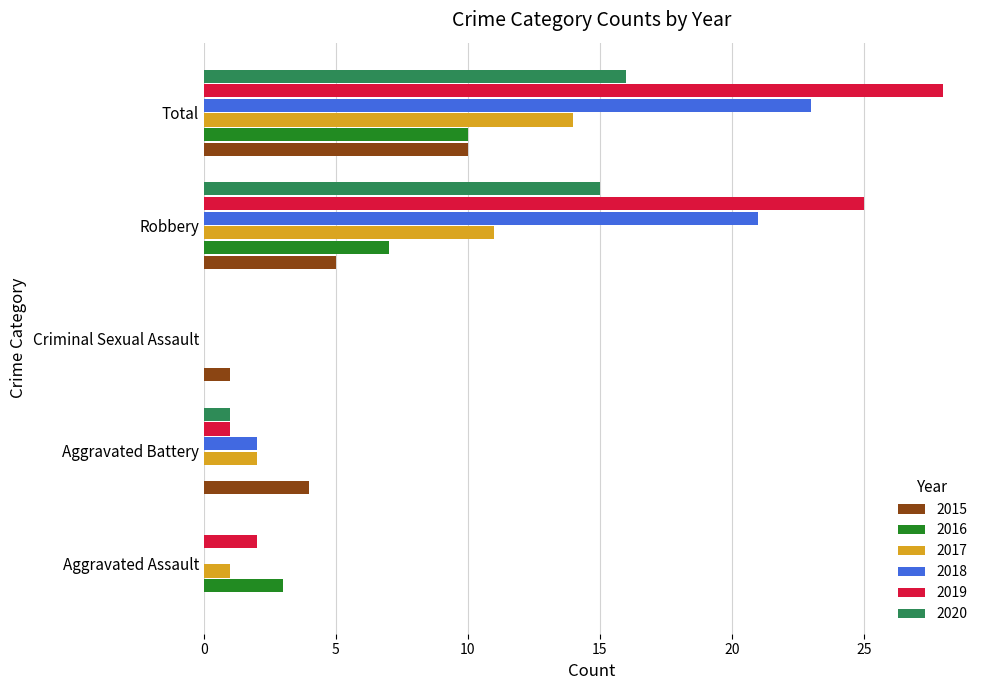

The 2017 series shows 0 at Criminal Sexual Assault. True or false?

True